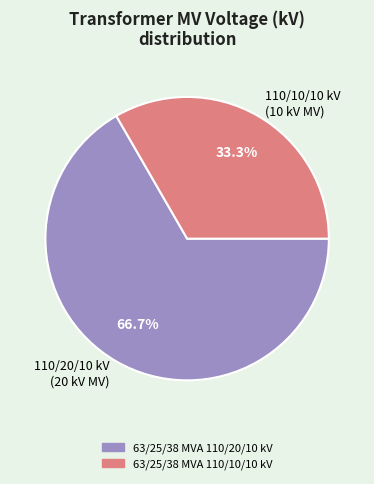

Does any single category account for the majority?

Yes